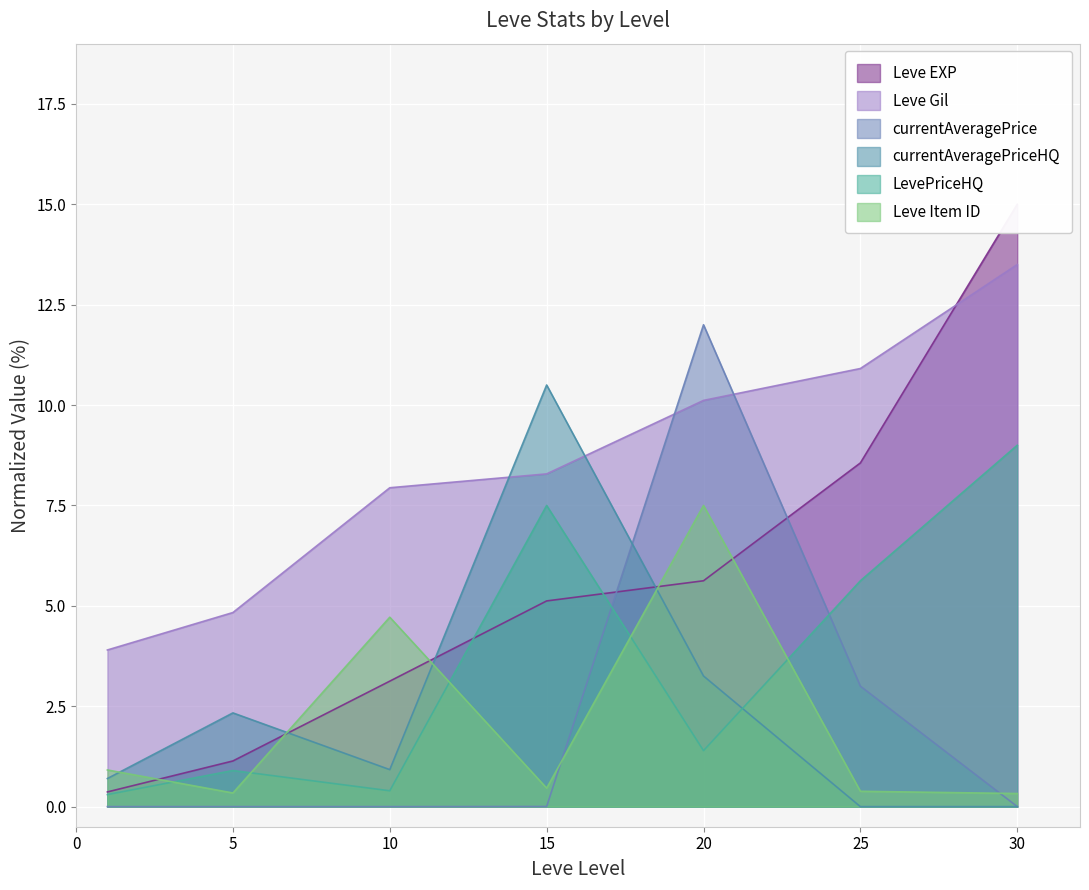

Is the value of currentAveragePriceHQ at 15 greater than the value of LevePriceHQ at 10?

Yes